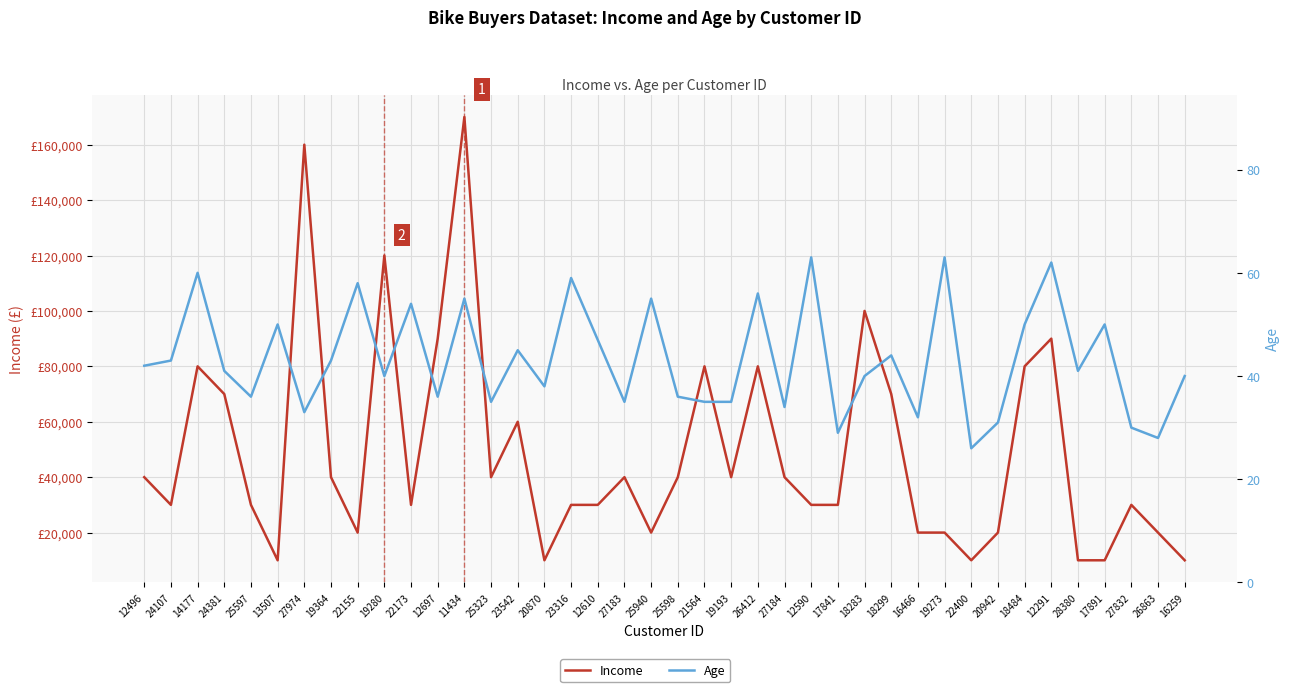

Between 20870 and 25323, which is larger?

25323